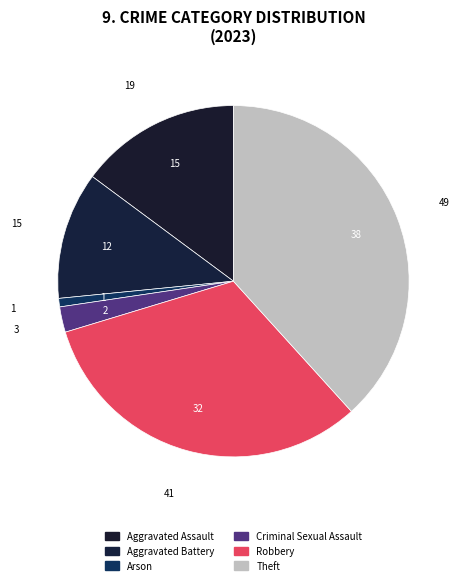

How many segments does this pie chart have?

6